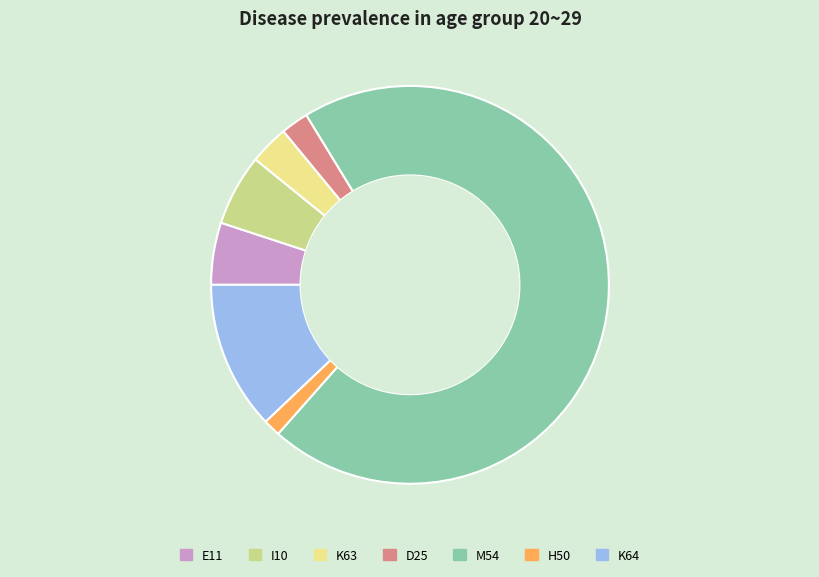

What is the ratio of the value at E11 to the value at D25?

2.2